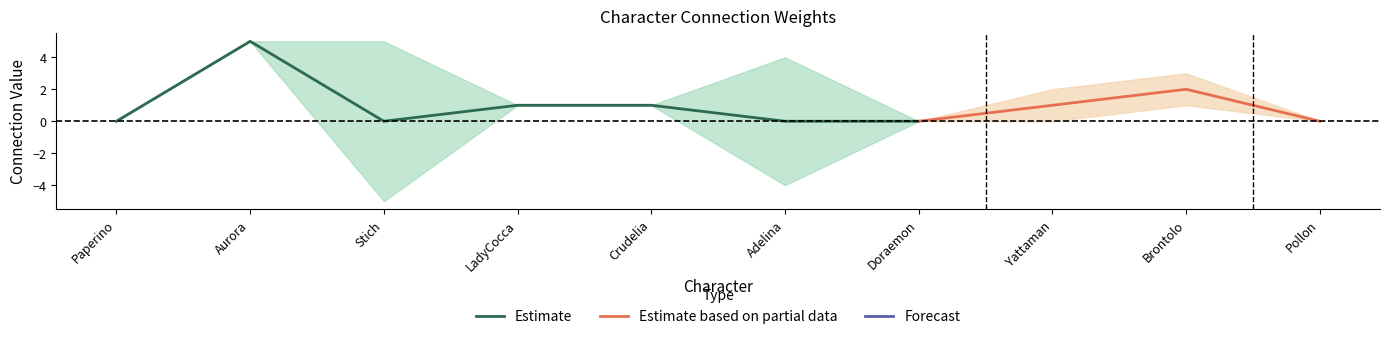

Is the value of Brontolo at Aurora greater than the value of Stich at Aurora?

No